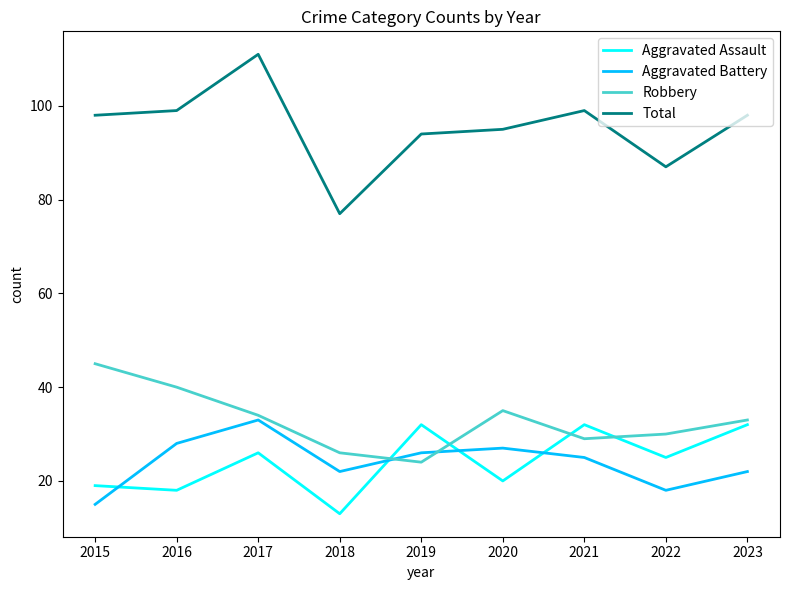

What is the sum of all Total values?

858